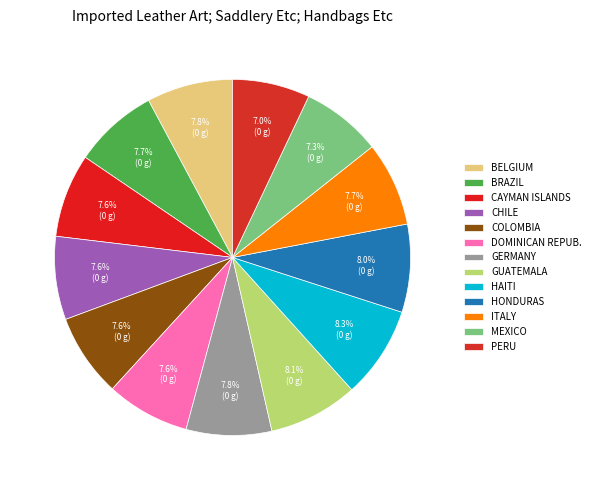

Is there a majority slice in this chart?

No